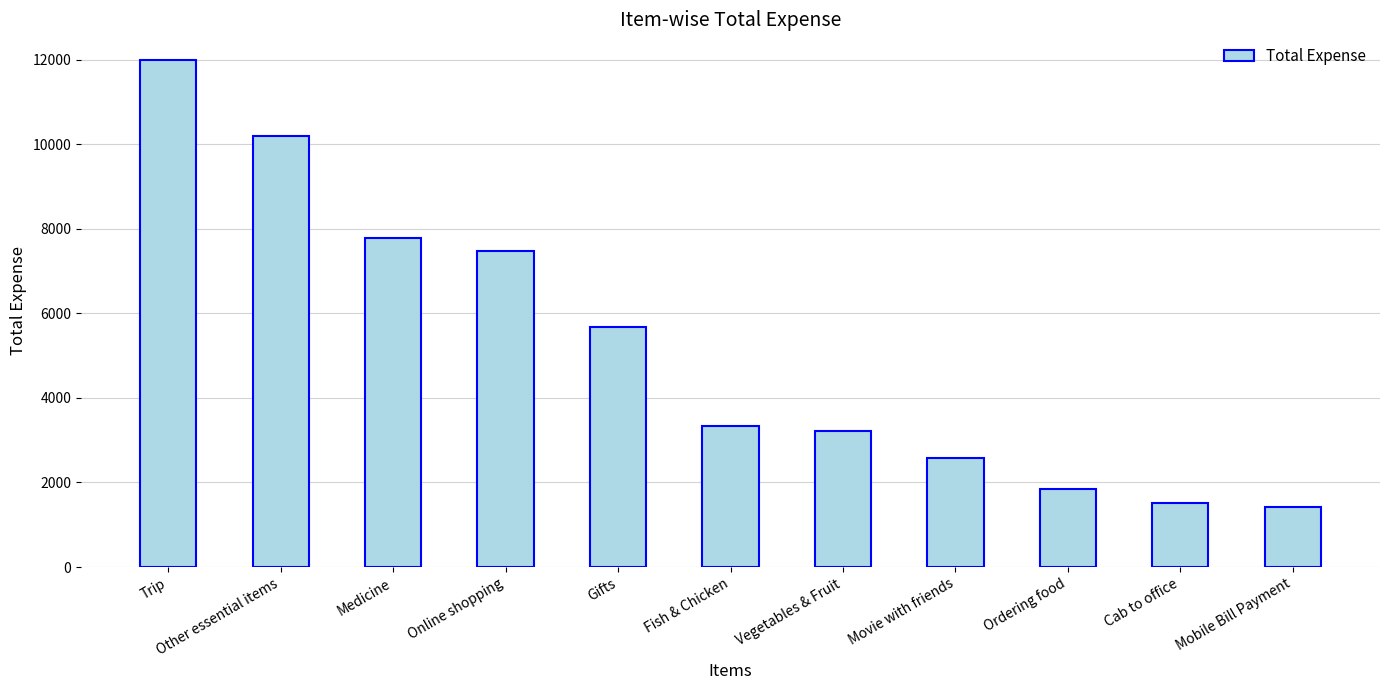

Does the chart contain stacked bars?

No